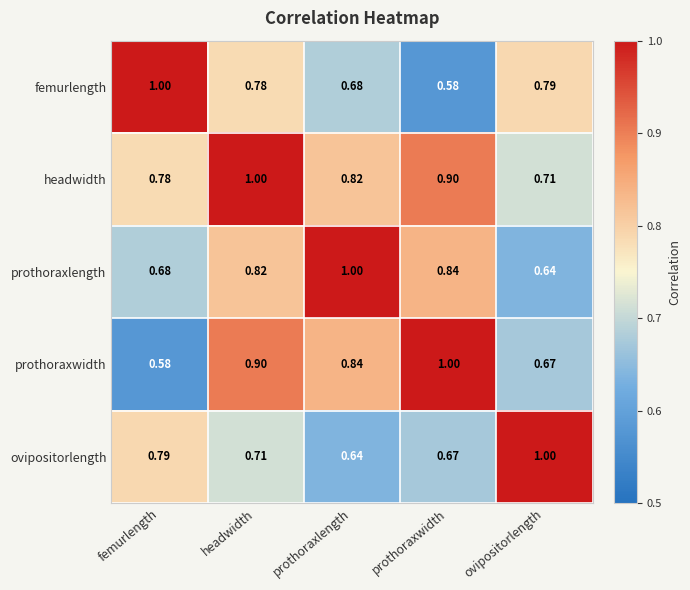

At which label is prothoraxlength closest to 0?

ovipositorlength